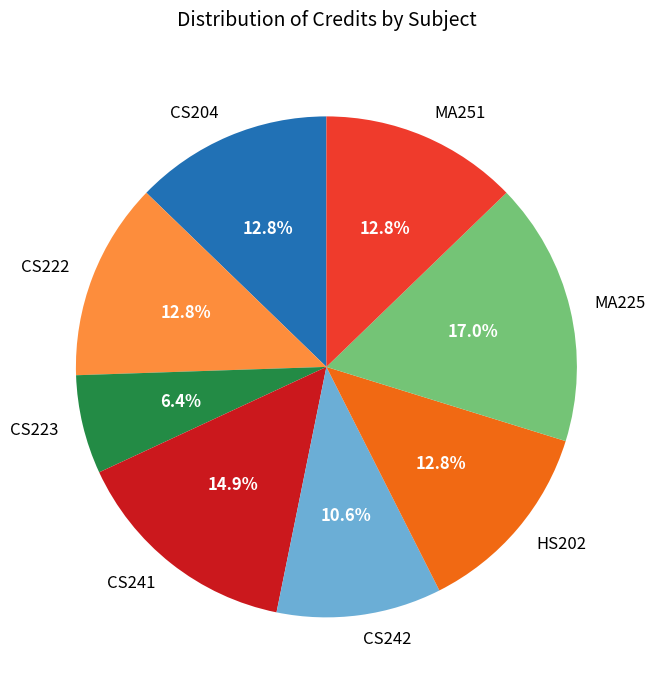

How many slices are in this pie chart?

8